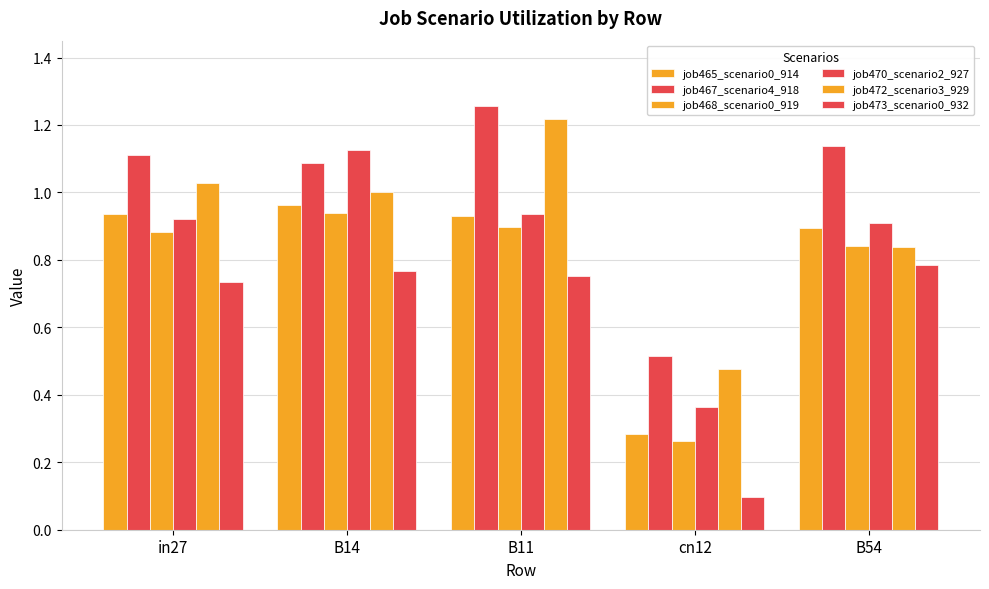

Rank the series at cn12 from highest to lowest value.

job467_scenario4_918, job472_scenario3_929, job470_scenario2_927, job465_scenario0_914, job468_scenario0_919, job473_scenario0_932